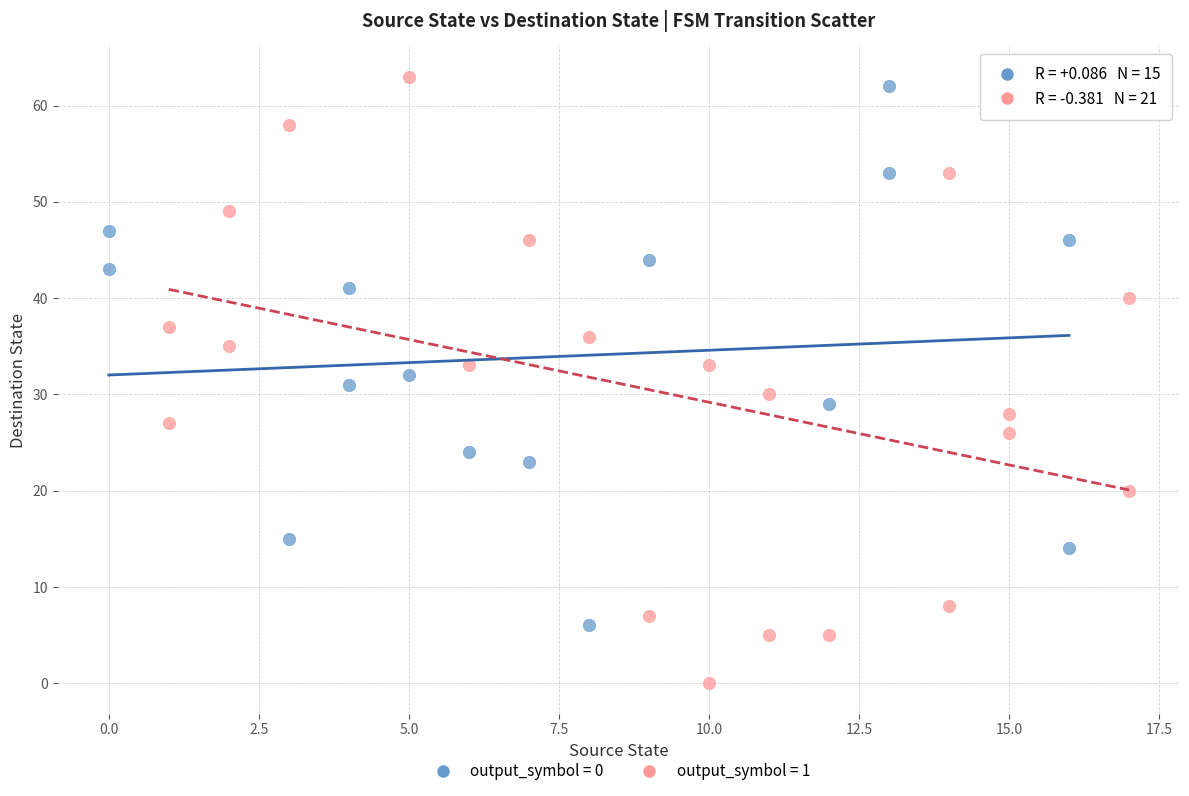

Which series reaches the minimum Y coordinate?

output_symbol = 1